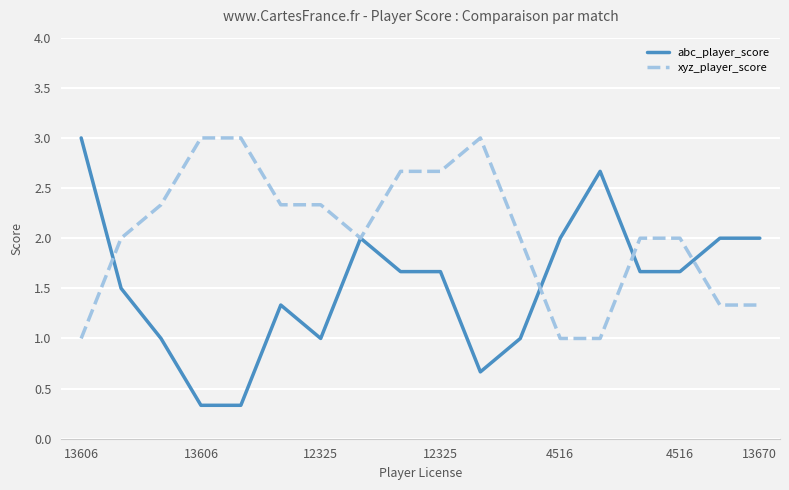

What are all the series names shown in the legend?

abc_player_score, xyz_player_score